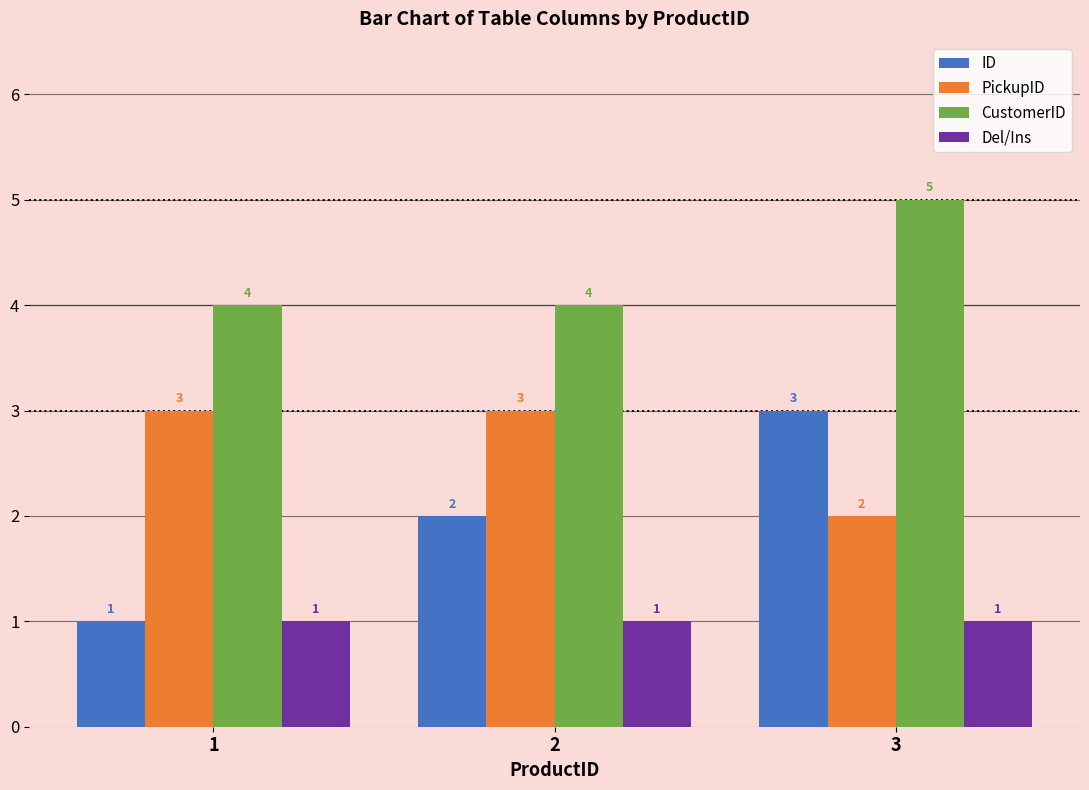

At which label does PickupID reach its minimum?

3